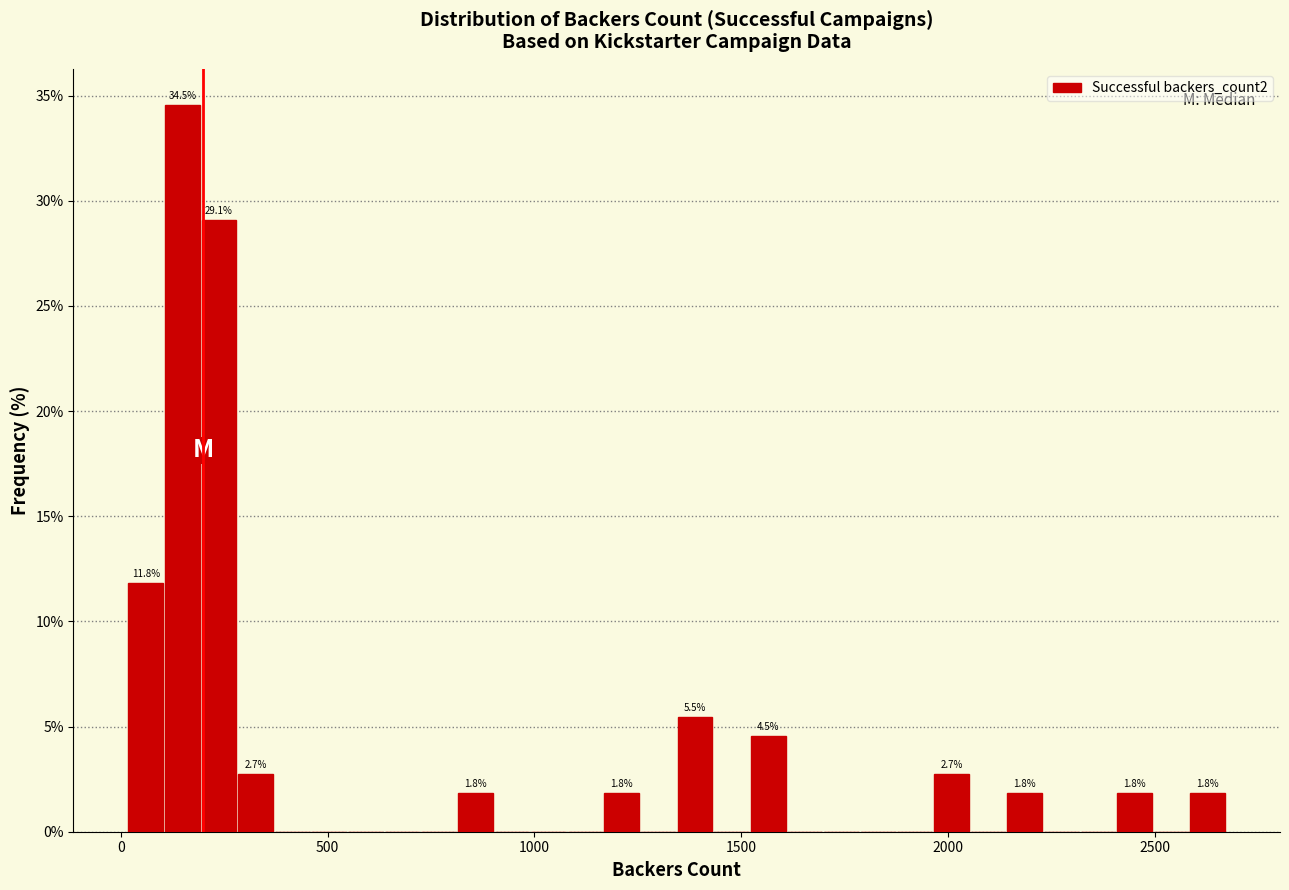

Read against the x-axis, roughly where is the centre of the tallest bar?

150